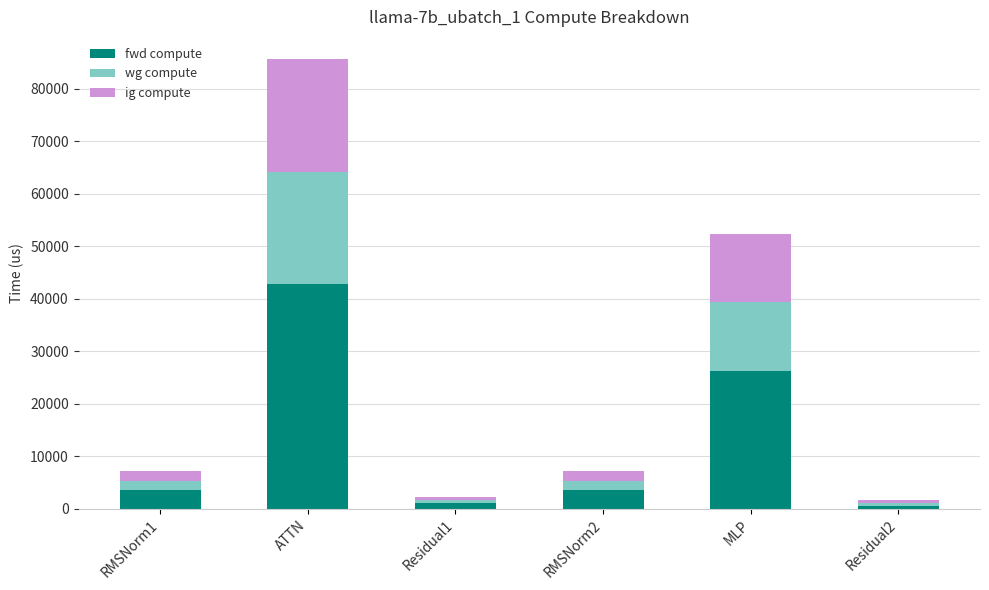

Which category has the highest value in the fwd compute series?

ATTN